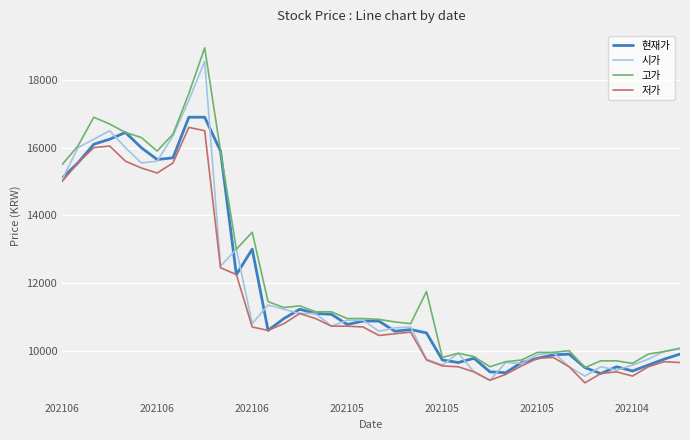

What is the minimum value shown in the chart?

9050